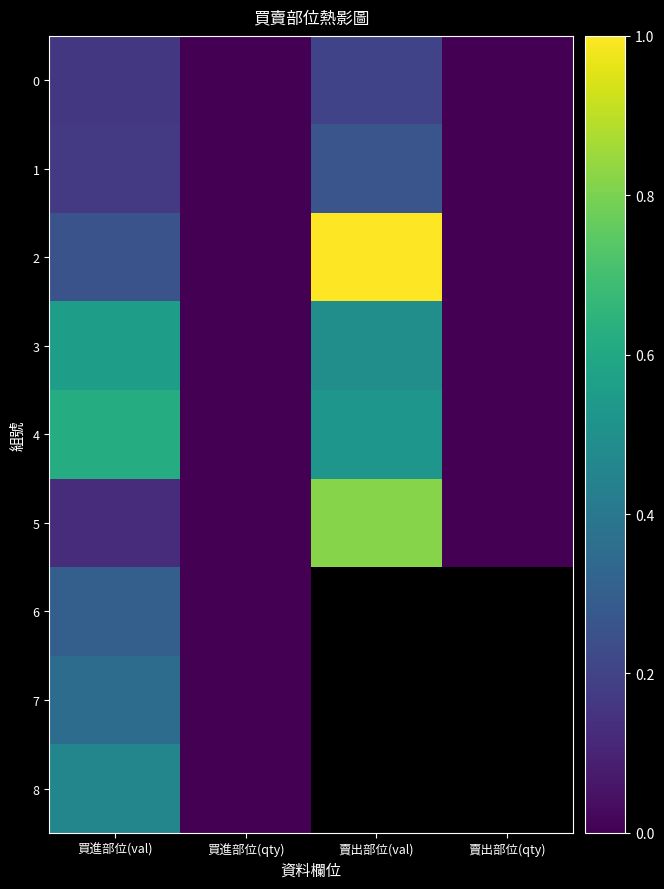

At how many categories does at least one series exceed 0?

4